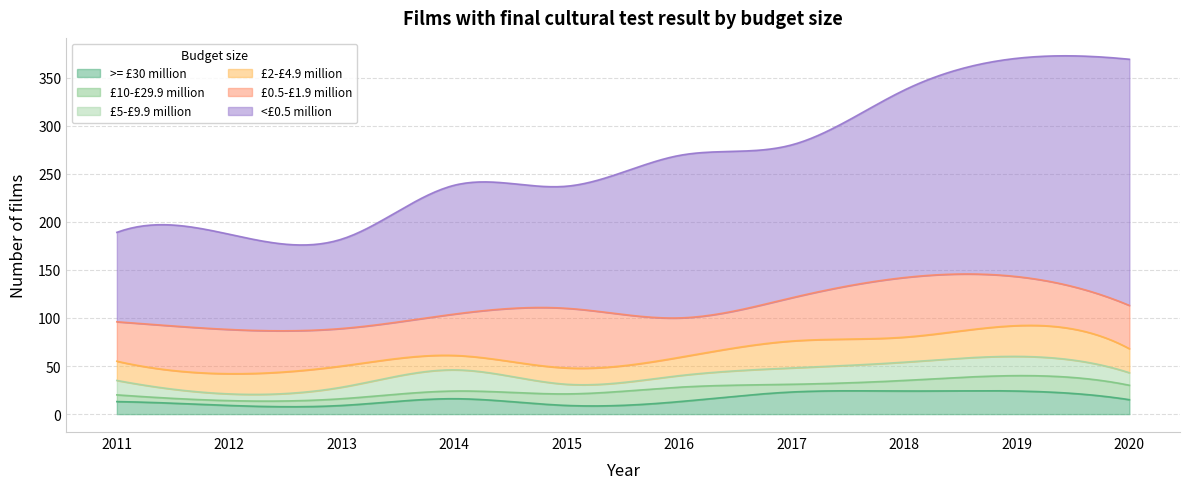

What are all the series names shown in the legend?

>= £30 million, £10-£29.9 million, £5-£9.9 million, £2-£4.9 million, £0.5-£1.9 million, <£0.5 million